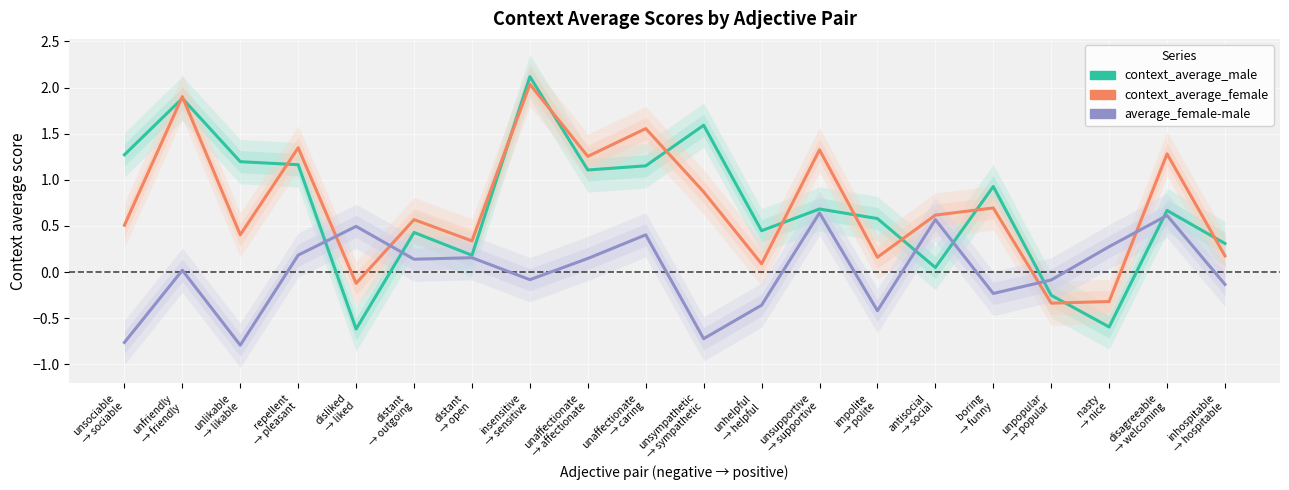

Reading left to right, what are all the values shown in this chart?

context_average_male: unsociable
→ sociable=1.3	unfriendly
→ friendly=1.9	unlikable
→ likable=1.2	repellent
→ pleasant=1.2	disliked
→ liked=-0.6	distant
→ outgoing=0.4	distant
→ open=0.2	insensitive
→ sensitive=2.1	unaffectionate
→ affectionate=1.1	unaffectionate
→ caring=1.2	unsympathetic
→ sympathetic=1.6	unhelpful
→ helpful=0.4	unsupportive
→ supportive=0.7	impolite
→ polite=0.6	antisocial
→ social=0.0	boring
→ funny=0.9	unpopular
→ popular=-0.3	nasty
→ nice=-0.6	disagreeable
→ welcoming=0.7	inhospitable
→ hospitable=0.3
context_average_female: unsociable
→ sociable=0.5	unfriendly
→ friendly=1.9	unlikable
→ likable=0.4	repellent
→ pleasant=1.3	disliked
→ liked=-0.1	distant
→ outgoing=0.6	distant
→ open=0.3	insensitive
→ sensitive=2.0	unaffectionate
→ affectionate=1.3	unaffectionate
→ caring=1.6	unsympathetic
→ sympathetic=0.9	unhelpful
→ helpful=0.1	unsupportive
→ supportive=1.3	impolite
→ polite=0.2	antisocial
→ social=0.6	boring
→ funny=0.7	unpopular
→ popular=-0.3	nasty
→ nice=-0.3	disagreeable
→ welcoming=1.3	inhospitable
→ hospitable=0.2
average_female-male: unsociable
→ sociable=-0.8	unfriendly
→ friendly=0.0	unlikable
→ likable=-0.8	repellent
→ pleasant=0.2	disliked
→ liked=0.5	distant
→ outgoing=0.1	distant
→ open=0.2	insensitive
→ sensitive=-0.1	unaffectionate
→ affectionate=0.1	unaffectionate
→ caring=0.4	unsympathetic
→ sympathetic=-0.7	unhelpful
→ helpful=-0.4	unsupportive
→ supportive=0.6	impolite
→ polite=-0.4	antisocial
→ social=0.6	boring
→ funny=-0.2	unpopular
→ popular=-0.1	nasty
→ nice=0.3	disagreeable
→ welcoming=0.6	inhospitable
→ hospitable=-0.1